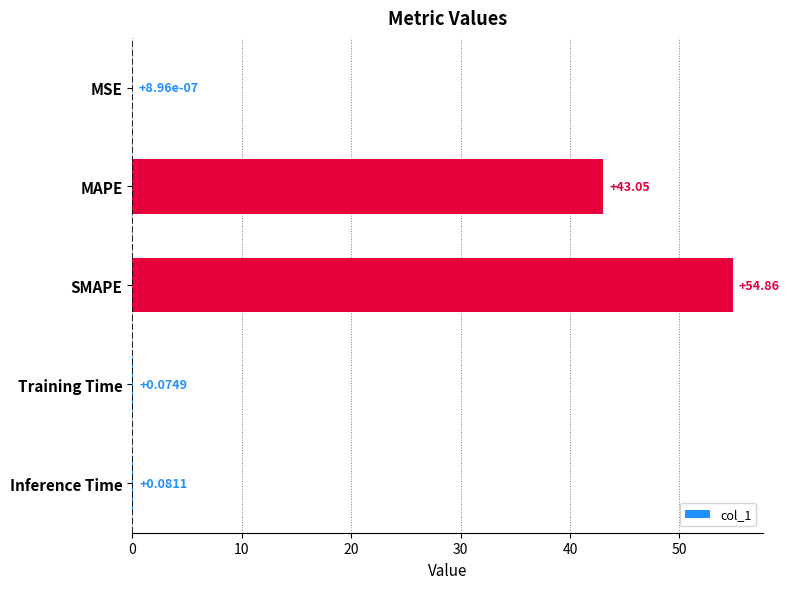

Which category has the highest value across all series?

SMAPE